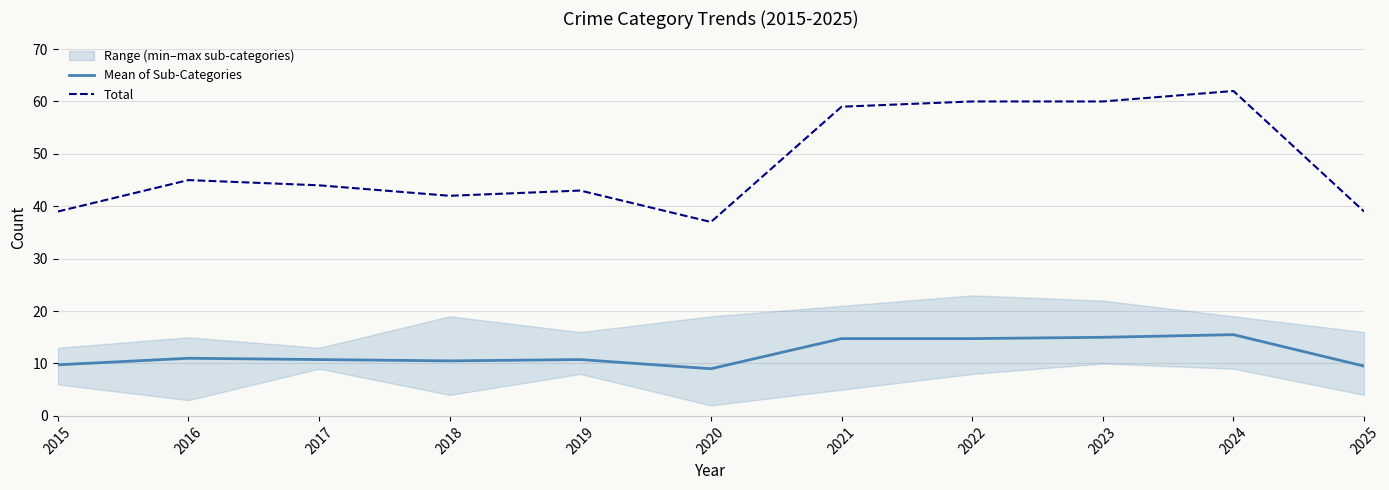

How many data points in Mean of Sub-Categories are above 10?

8